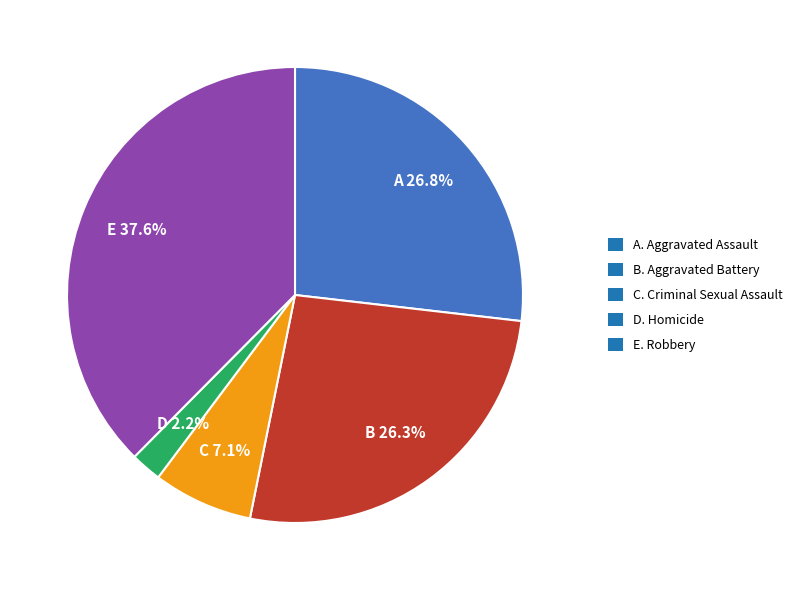

How many slices are in this pie chart?

5